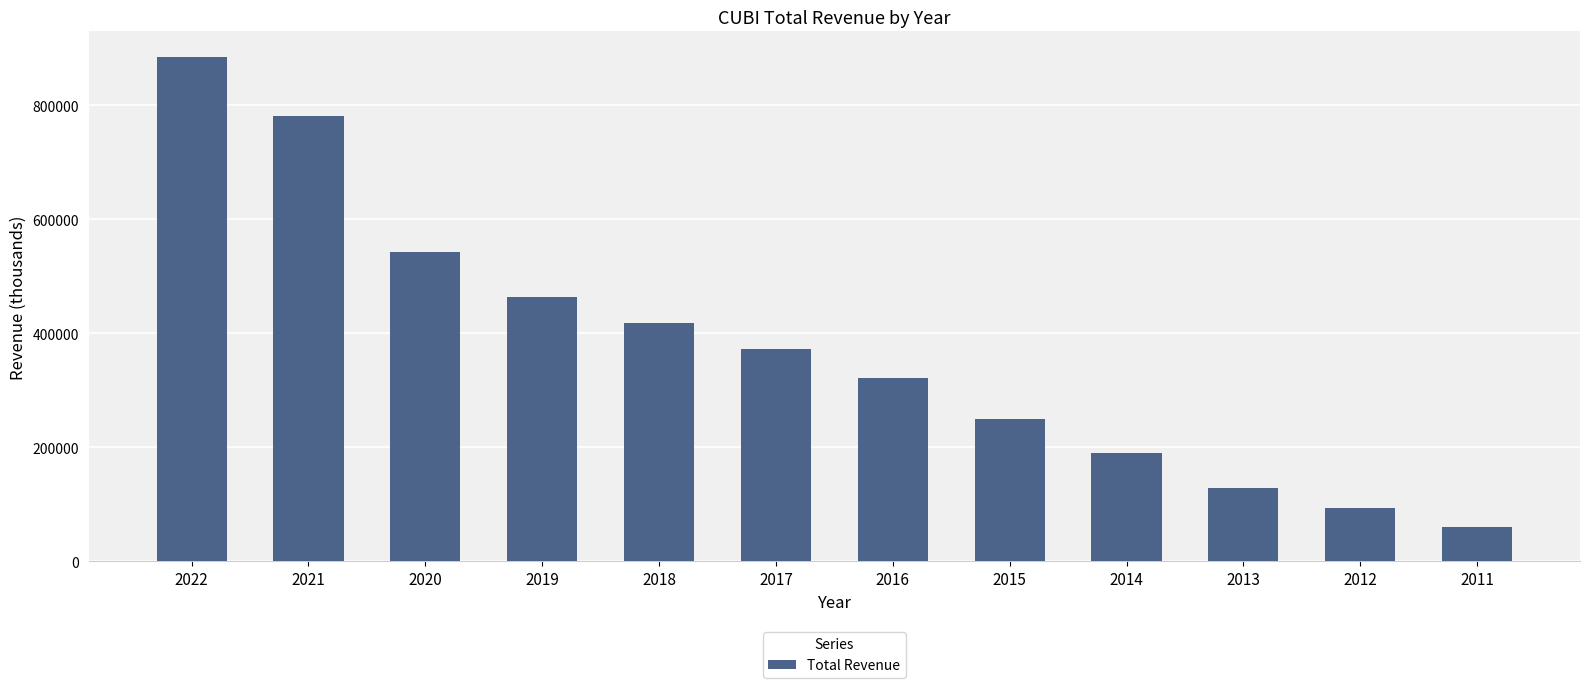

Rank the categories by value from lowest to highest.

2011, 2012, 2013, 2014, 2015, 2016, 2017, 2018, 2019, 2020, 2021, 2022